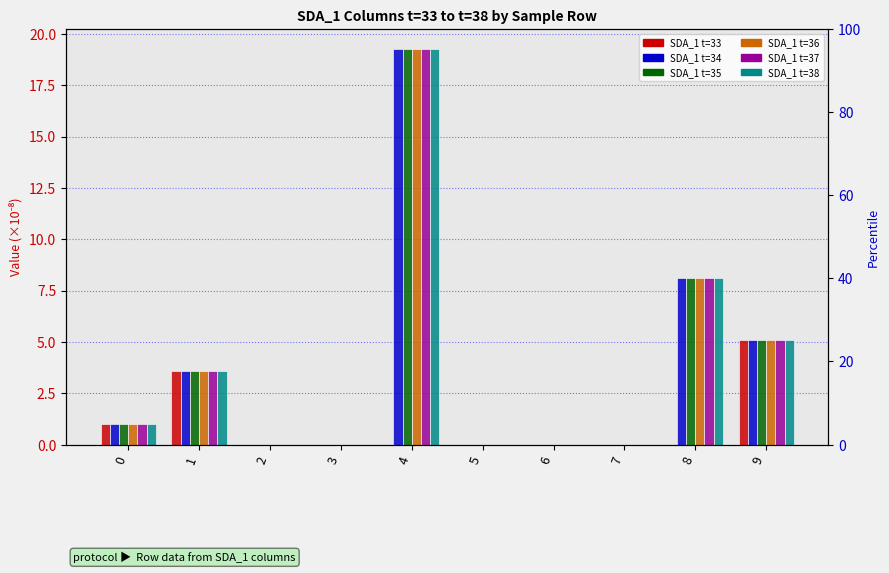

Which label corresponds to the largest value in the chart?

4